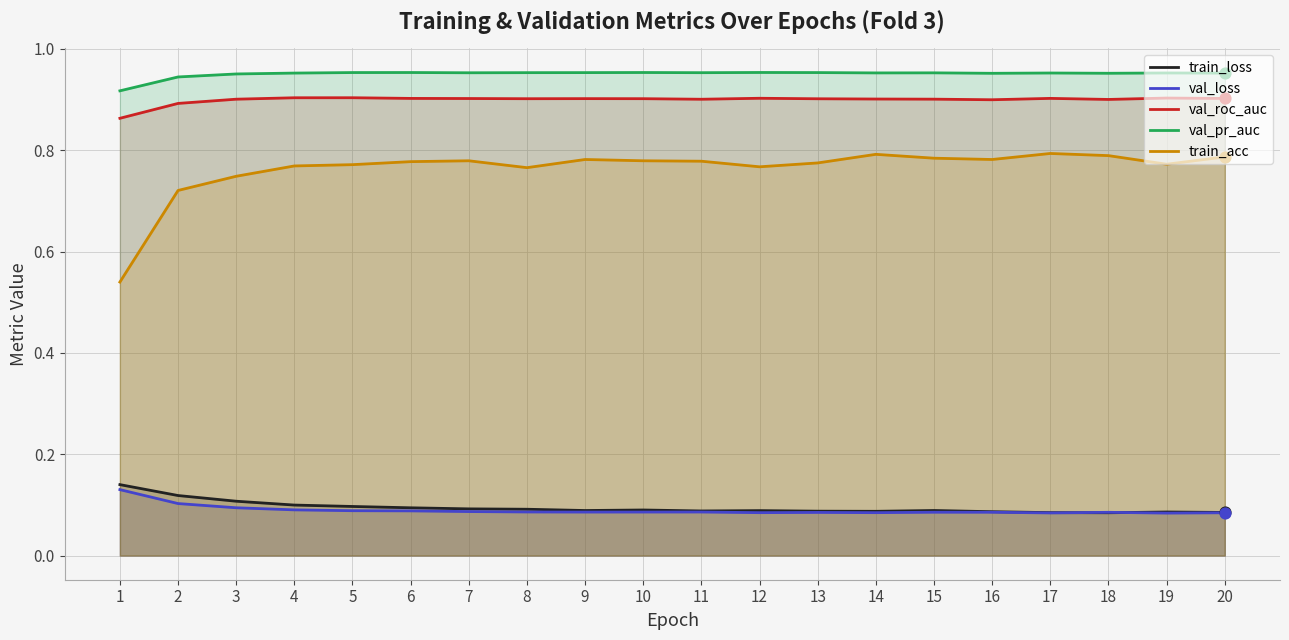

What are all the series names shown in the legend?

train_loss, val_loss, val_roc_auc, val_pr_auc, train_acc